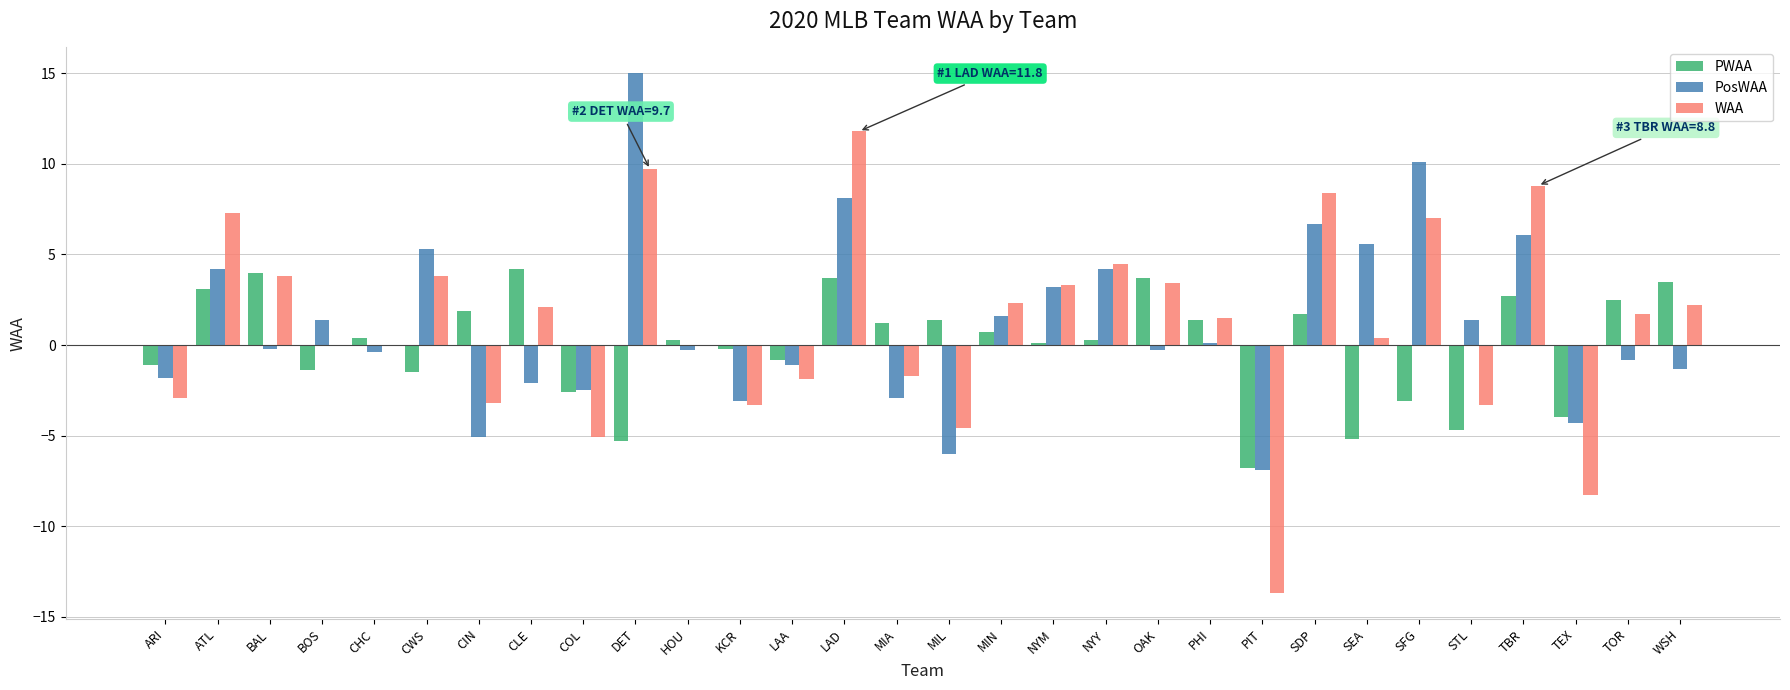

What is the approximate value of PosWAA at STL?

1.4